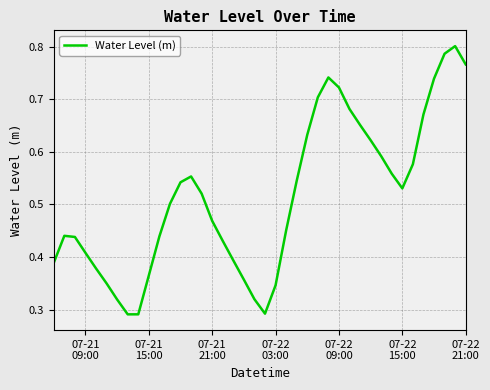

Is this an area chart (filled region under the line)?

No